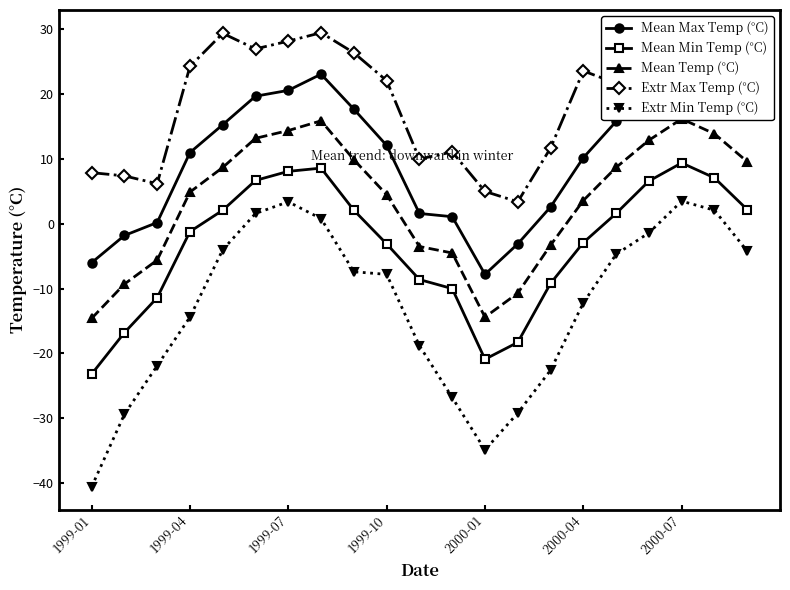

What is the minimum value for Extr Max Temp (°C)?

3.4